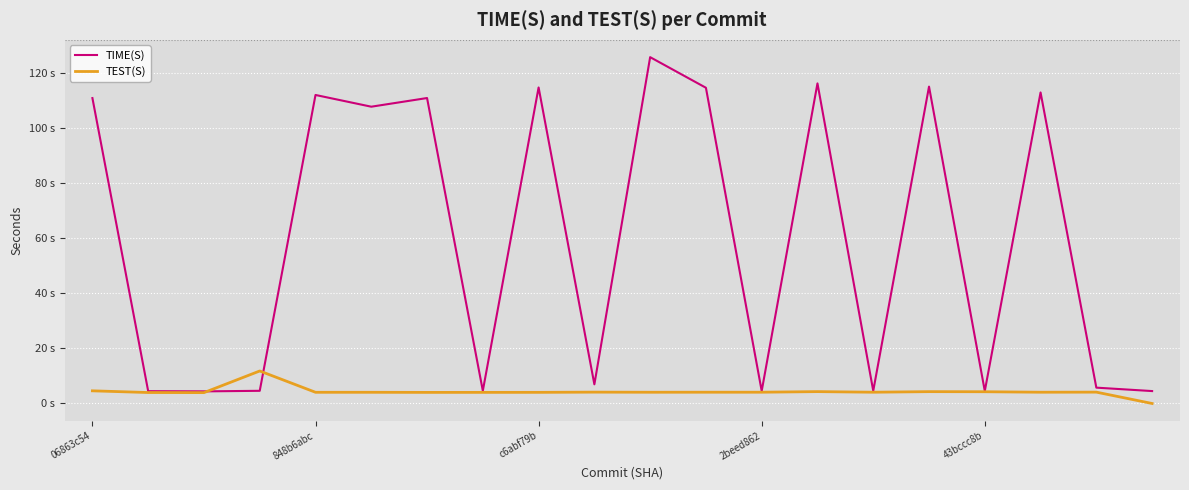

Is this an area chart (filled region under the line)?

No